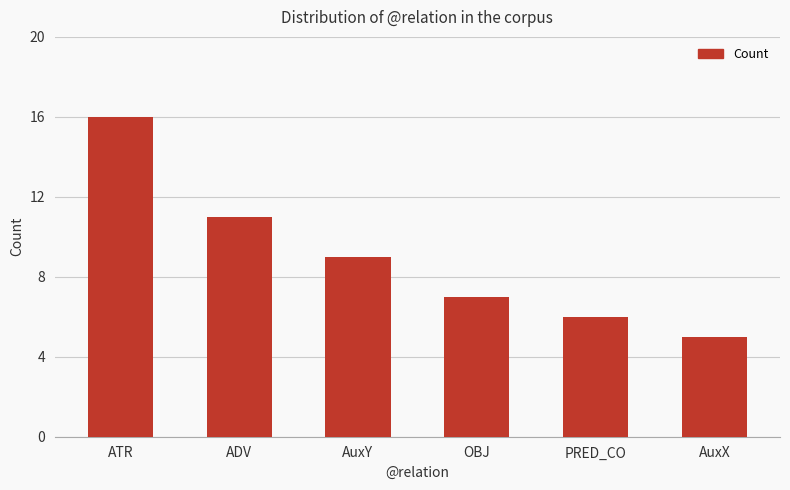

What is the ratio of the value at AuxY to the value at ATR?

0.6